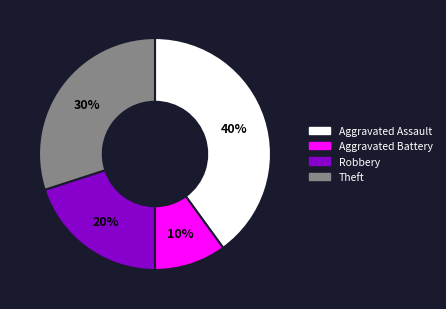

To the nearest percent, what is the average slice percentage?

25%